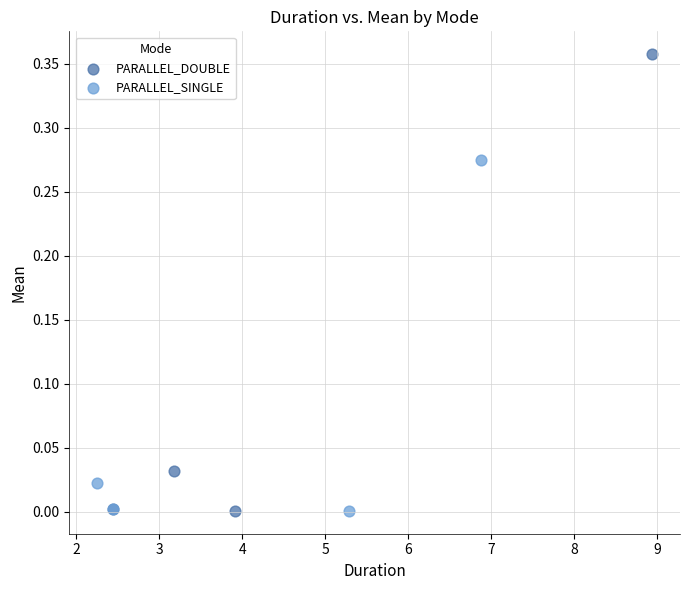

Which series reaches the maximum Y coordinate?

PARALLEL_DOUBLE